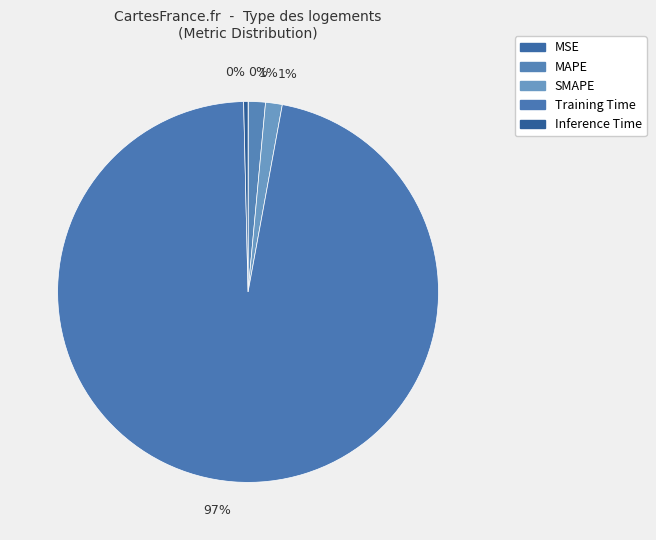

Does MAPE account for over 50% of the chart?

No